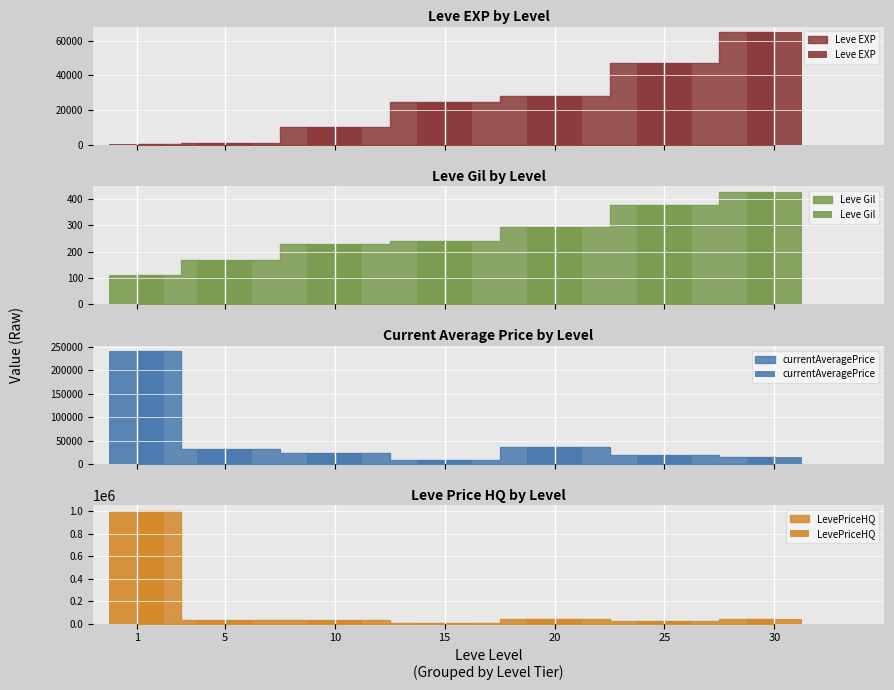

Read the Leve EXP value at 15.

24790